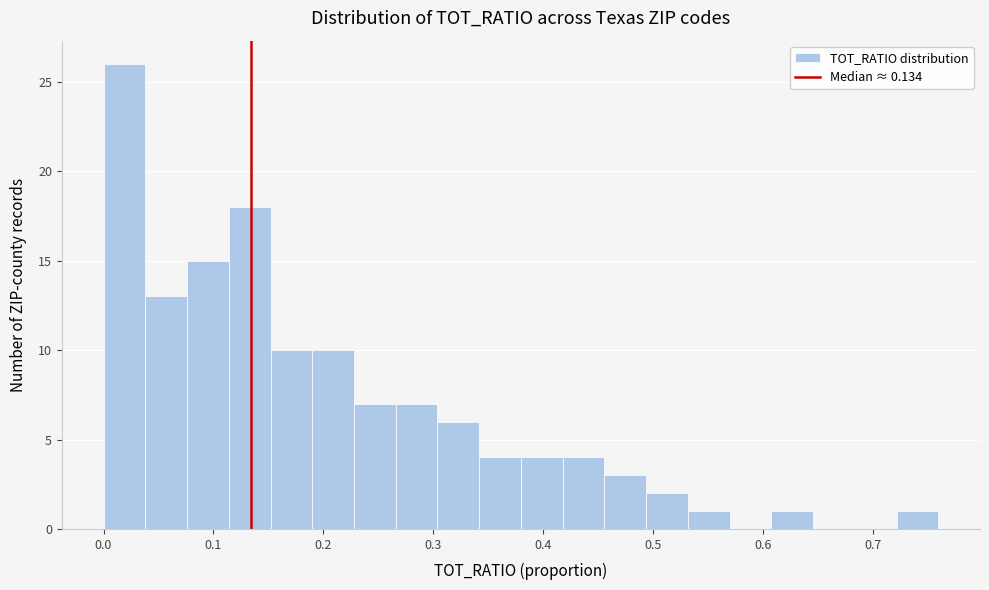

Around what value on the x-axis is the tallest bar? Give the approximate position of its centre, as read against the axis.

0.02